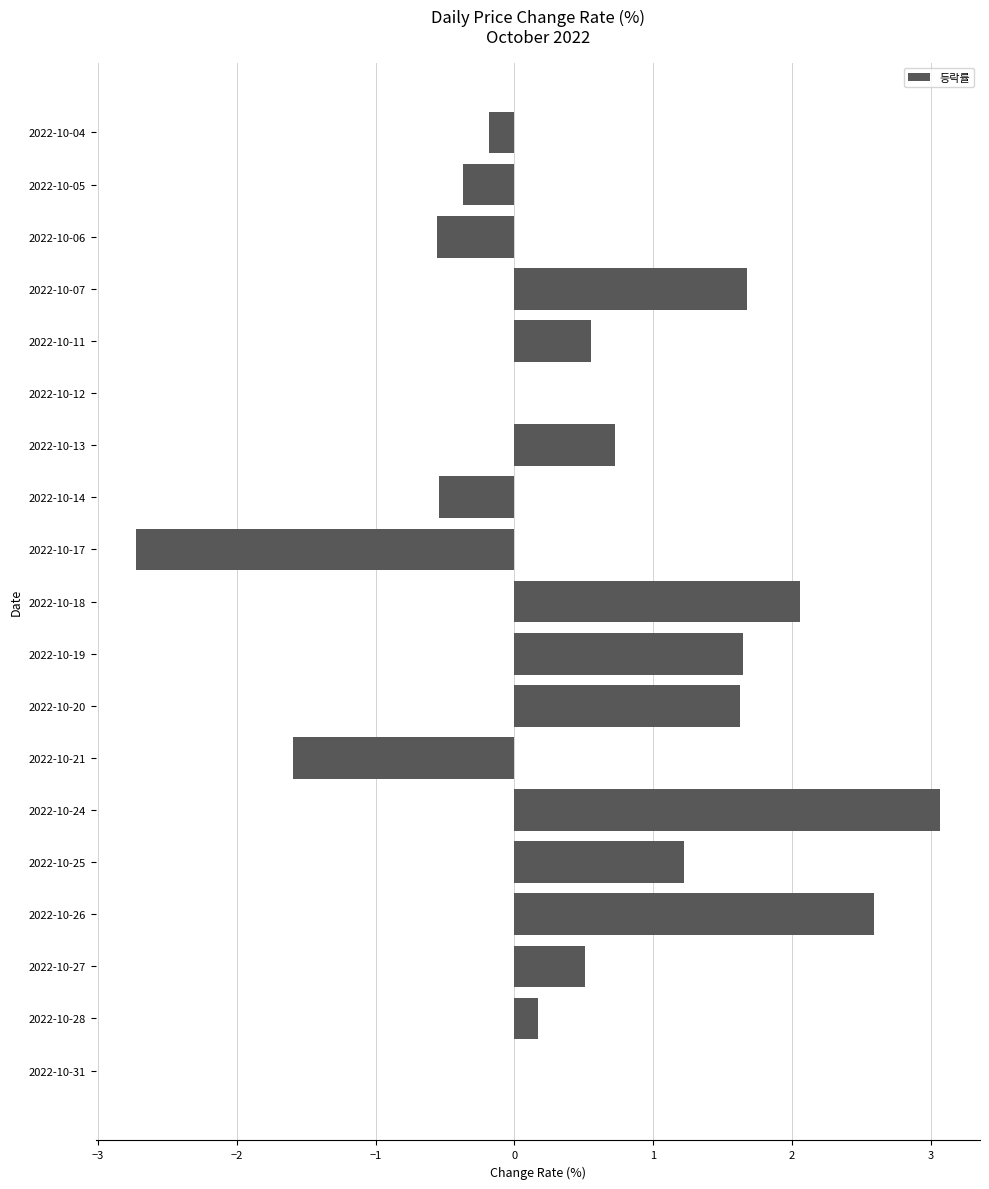

How many distinct data groups are displayed?

1